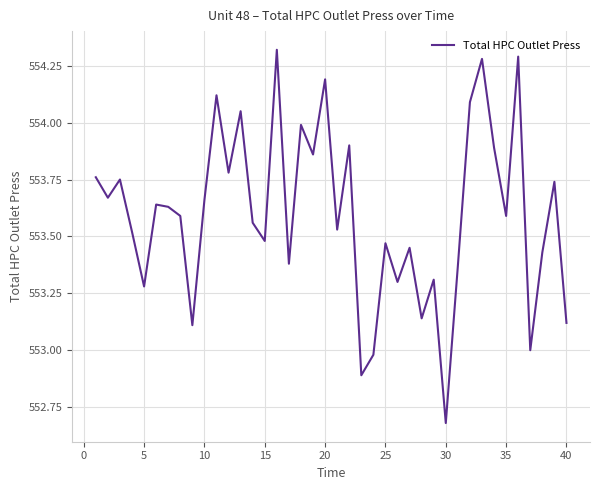

What is the difference between the maximum and second lowest values?

1.4